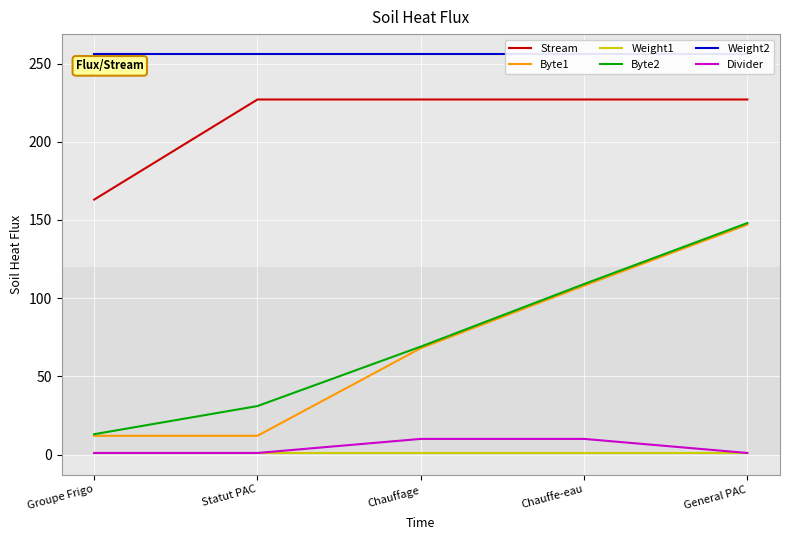

Where is Divider nearest to the value 5?

Groupe Frigo